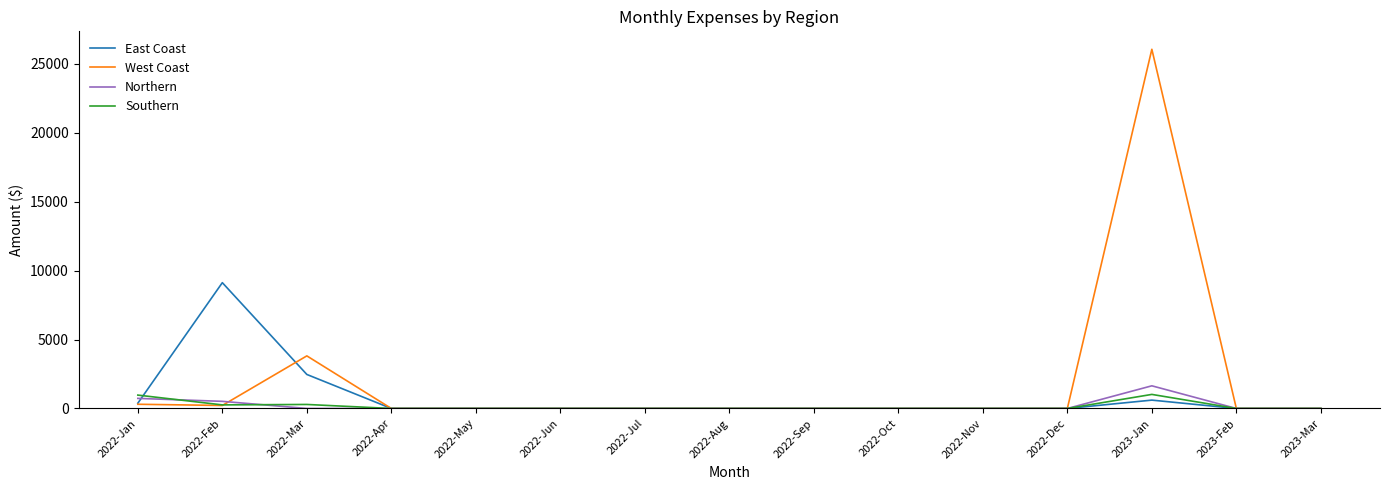

At which category is the sum across all series the highest?

2023-Jan